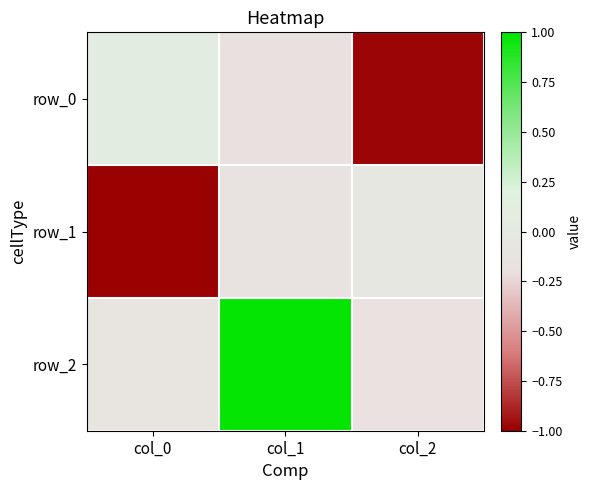

What is the total value across all series at col_2?

-1.2